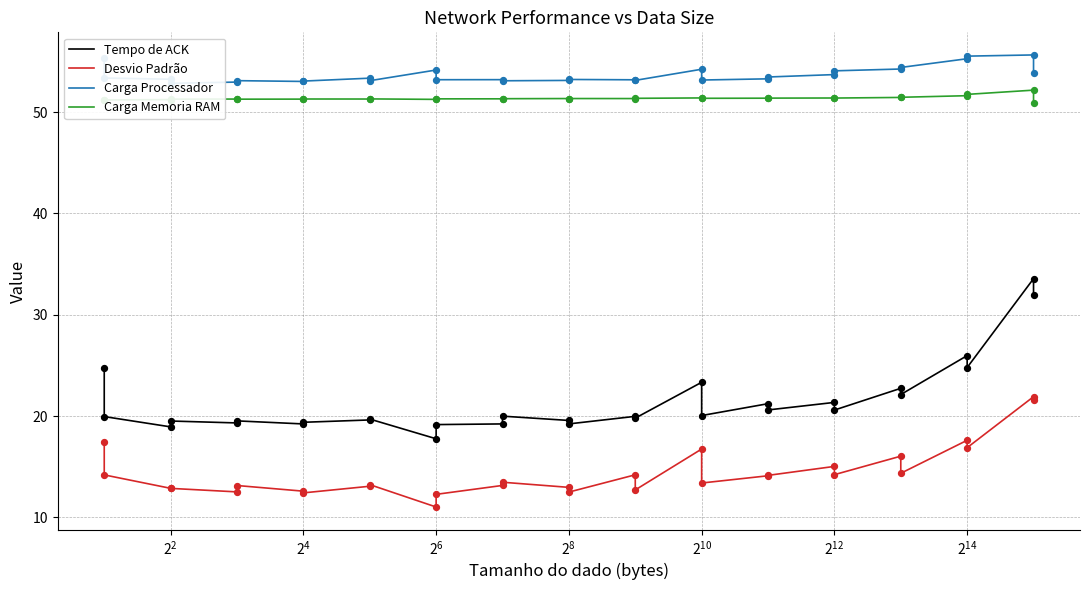

Which series contains the lowest Y value?

Desvio Padrão